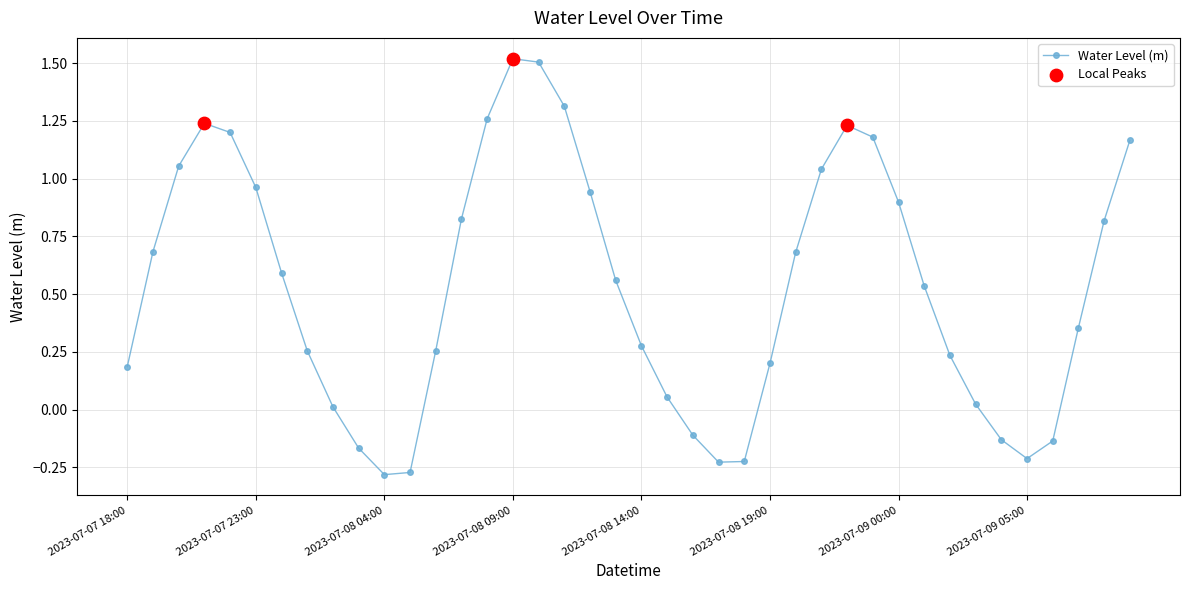

What is the maximum value shown in the chart?

1.5